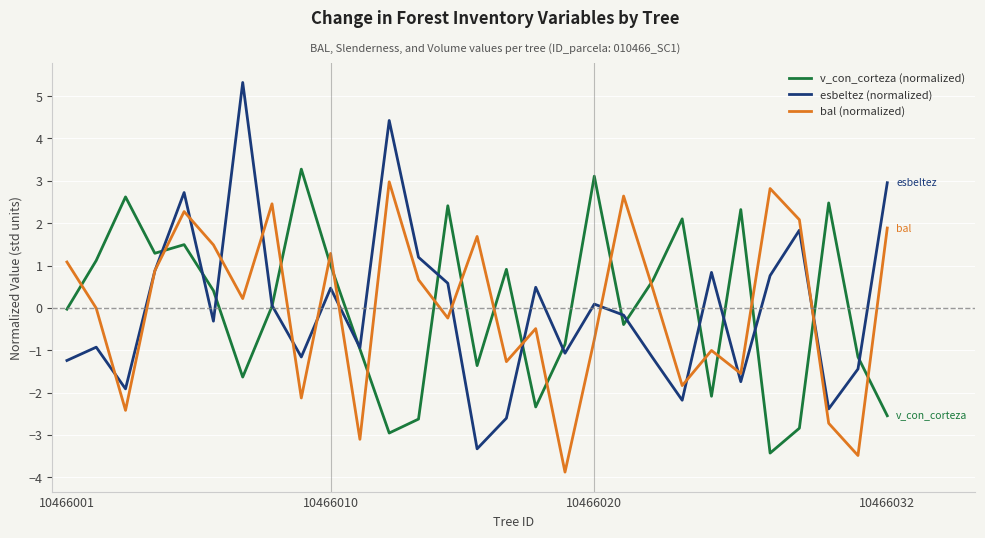

At how many categories does at least one series exceed 0?

26